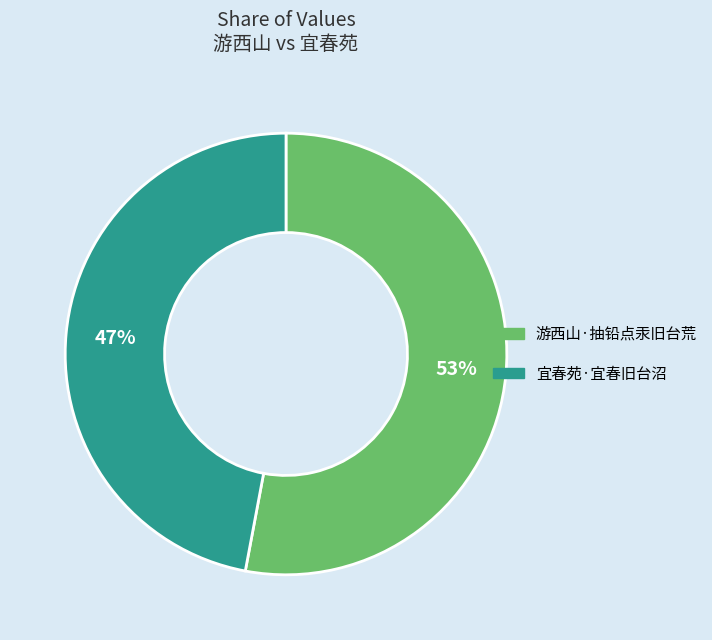

Count the number of slices in the pie.

2